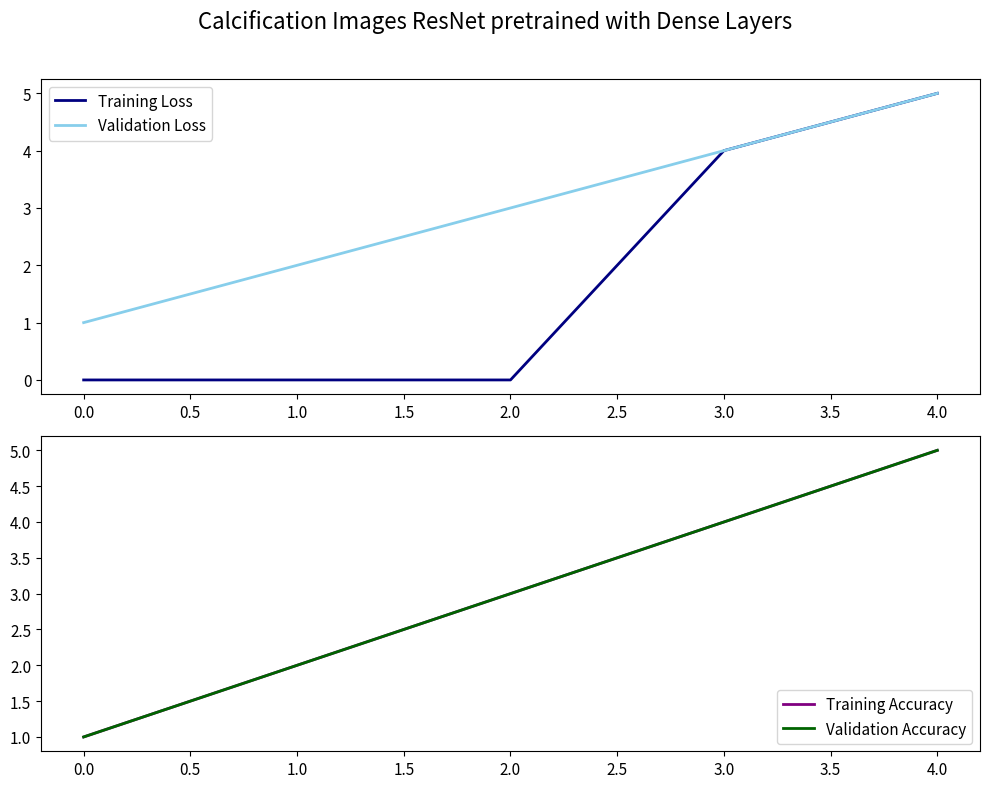

True or false: Training Loss has a value of 7 at 3.0.

False